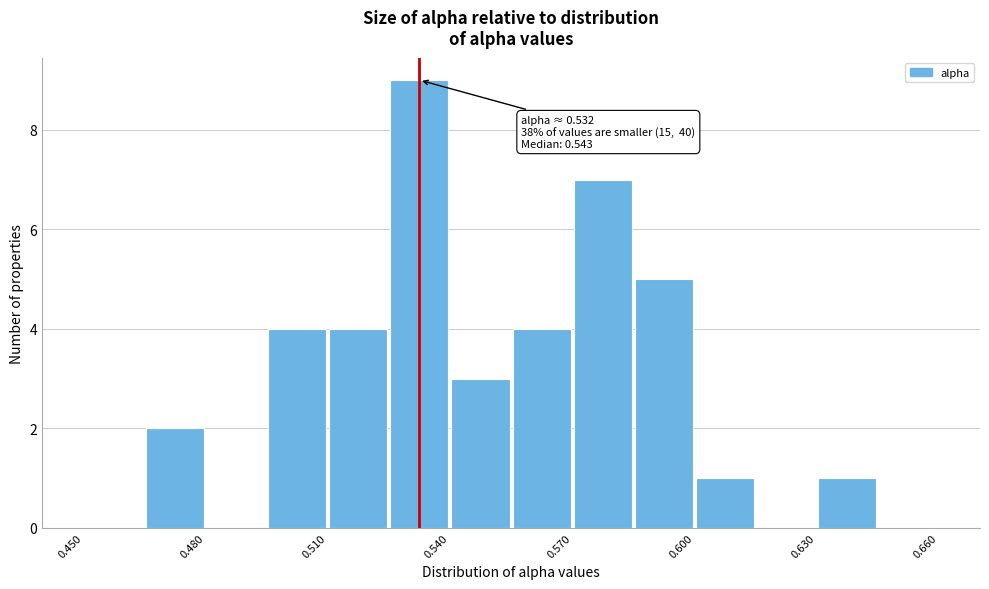

Around what value on the x-axis is the tallest bar? Give the approximate position of its centre, as read against the axis.

0.535